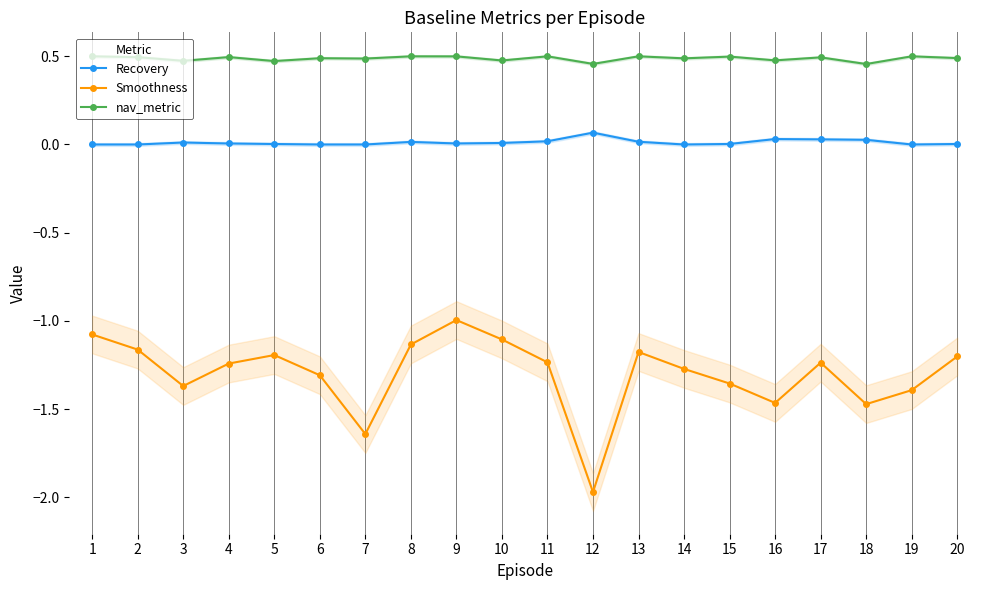

At which category is the sum across all series the highest?

9